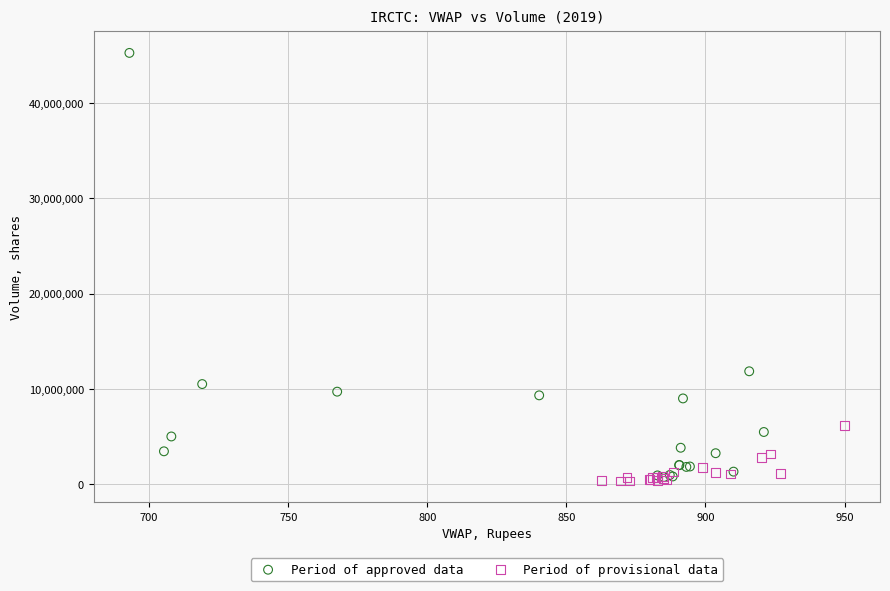

Which series contains the highest Y value?

Period of approved data